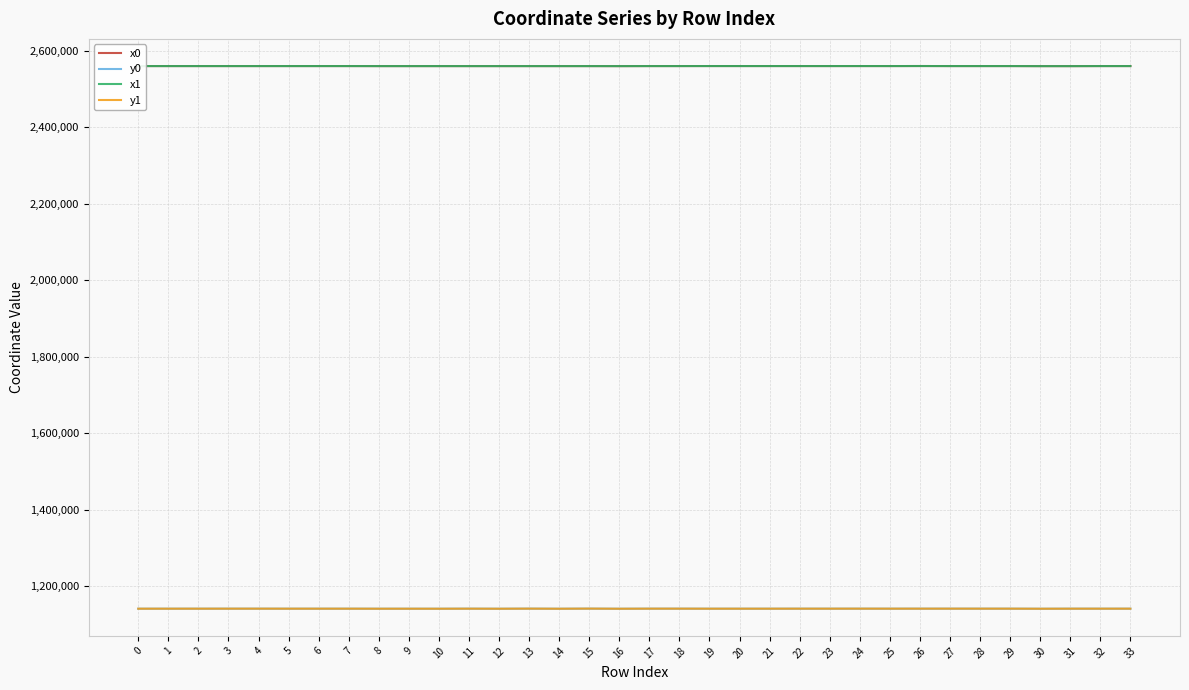

The value of y1 at 31 is 1141352.8. True or false?

True